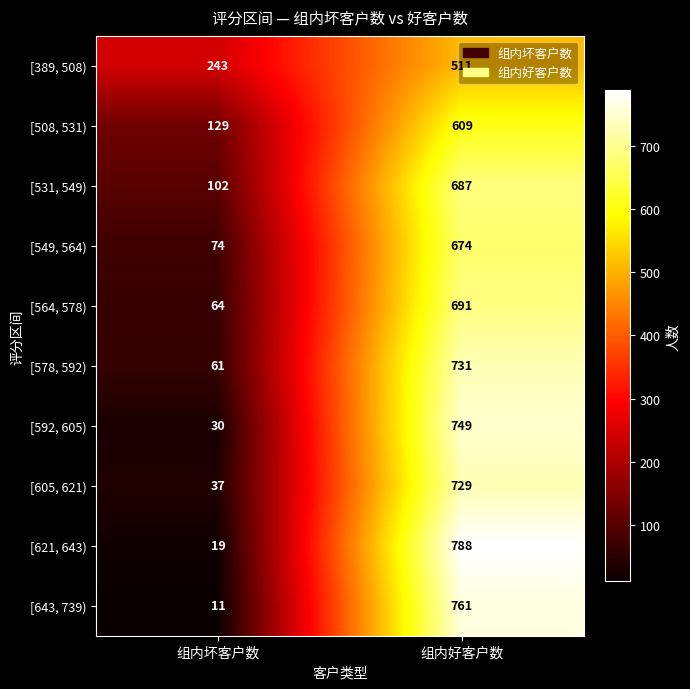

The [643, 739) series shows 761 at 组内好客户数. True or false?

True